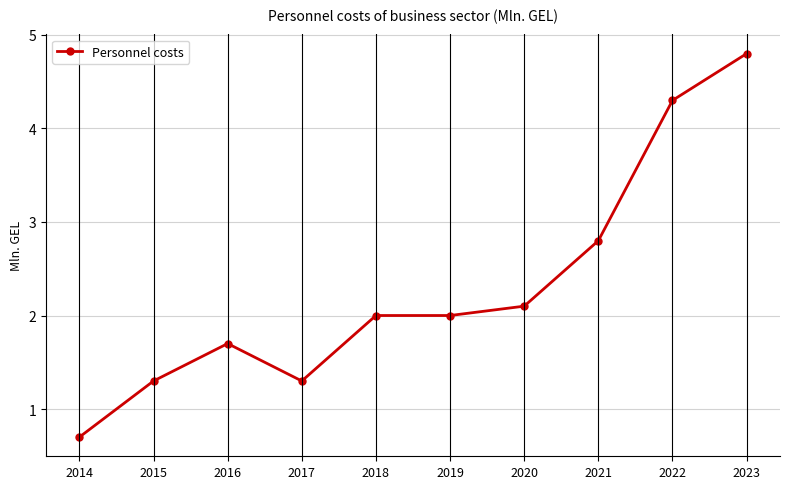

Is this an area chart (filled region under the line)?

No